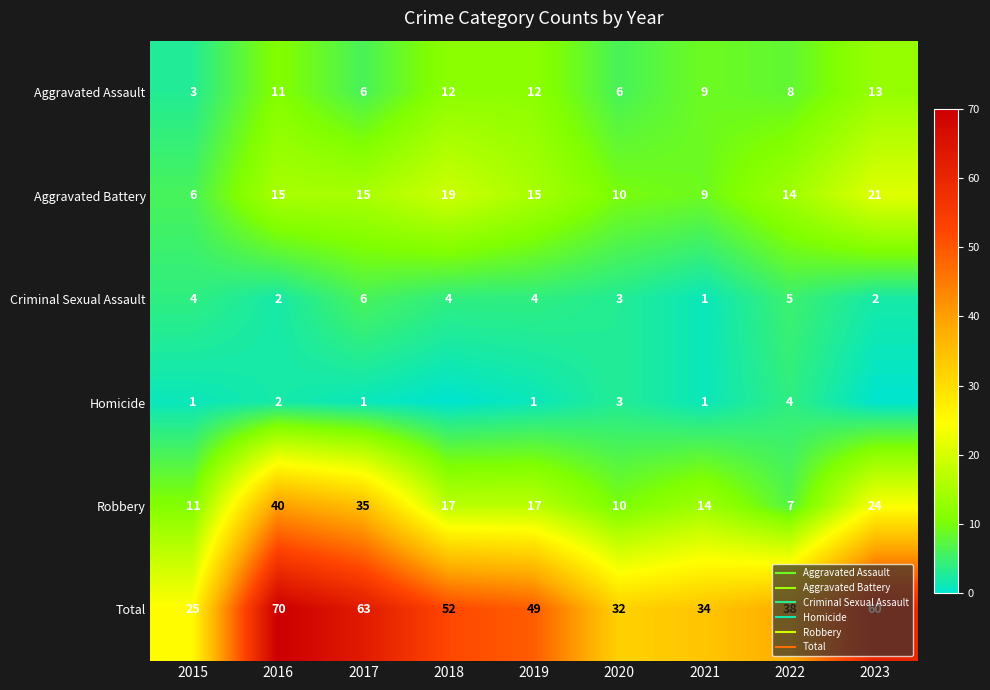

Which series has the largest range (max minus min)?

Total